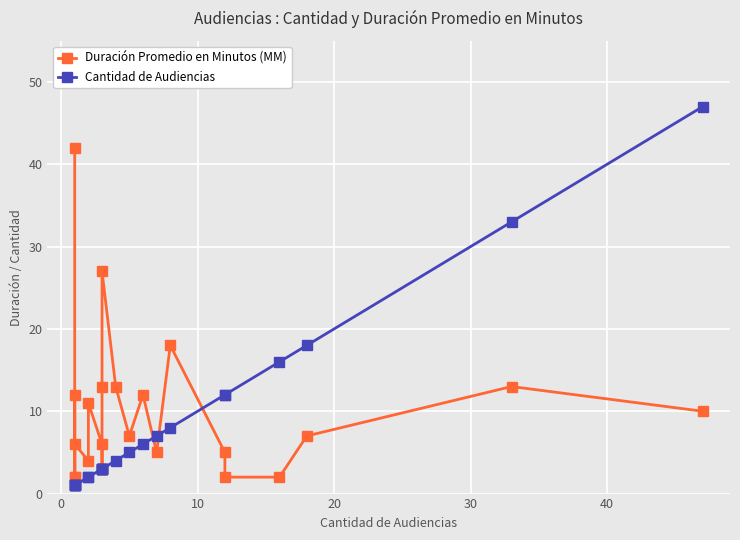

What is the difference between the maximum and second lowest values in the Cantidad de Audiencias series?

46